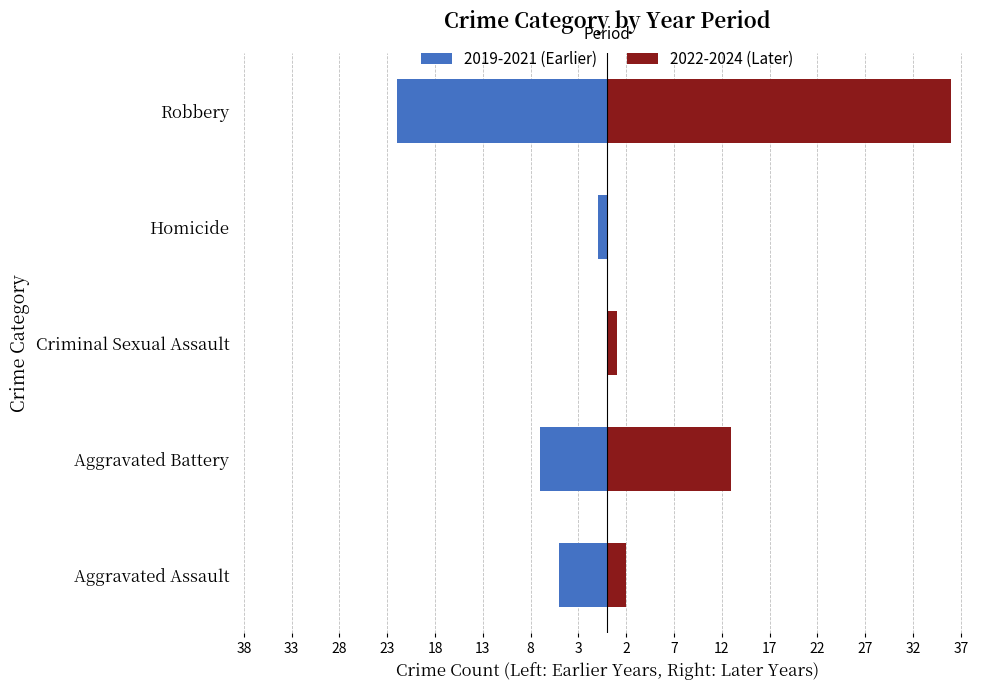

What are all the series names shown in the legend?

2019-2021 (Earlier), 2022-2024 (Later)